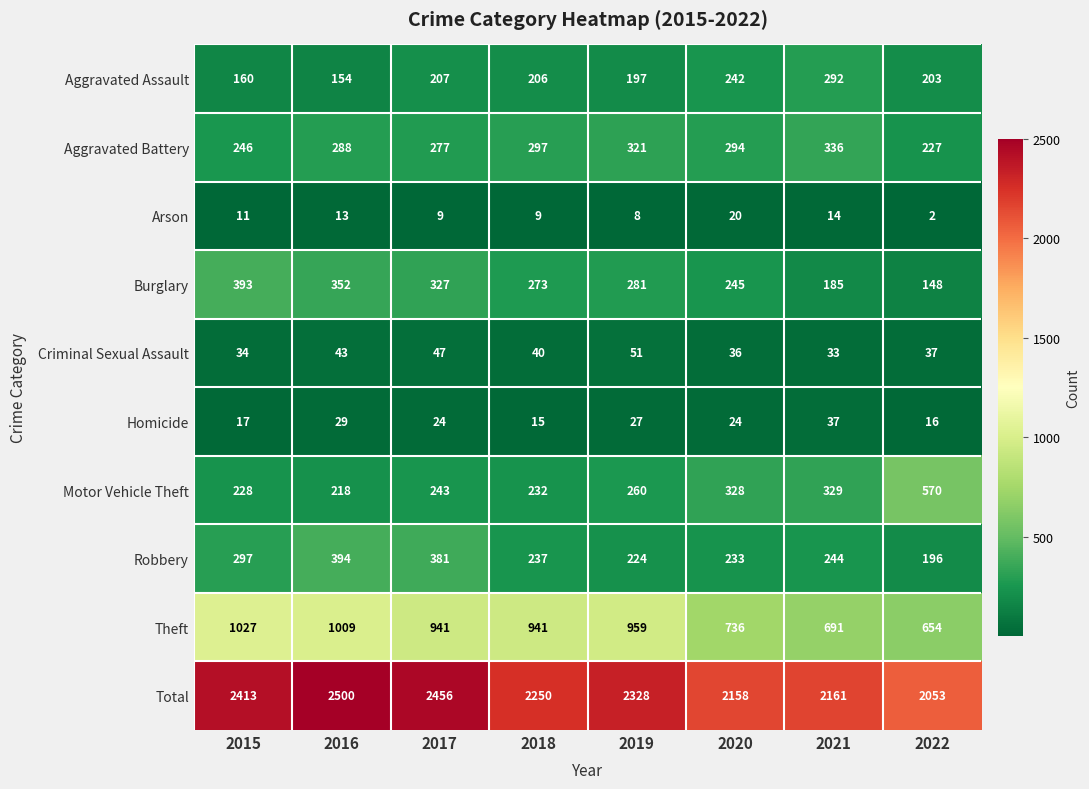

Is it true that Motor Vehicle Theft equals 329 at 2021?

True